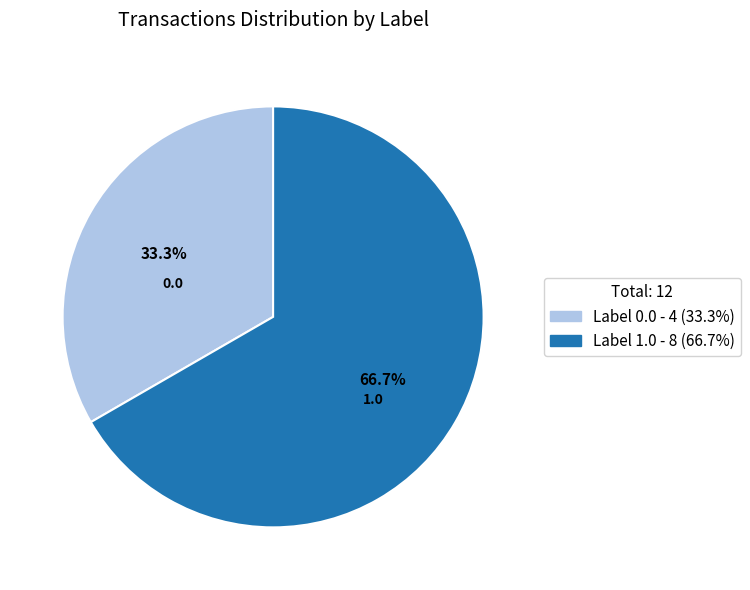

Is there a majority slice in this chart?

Yes